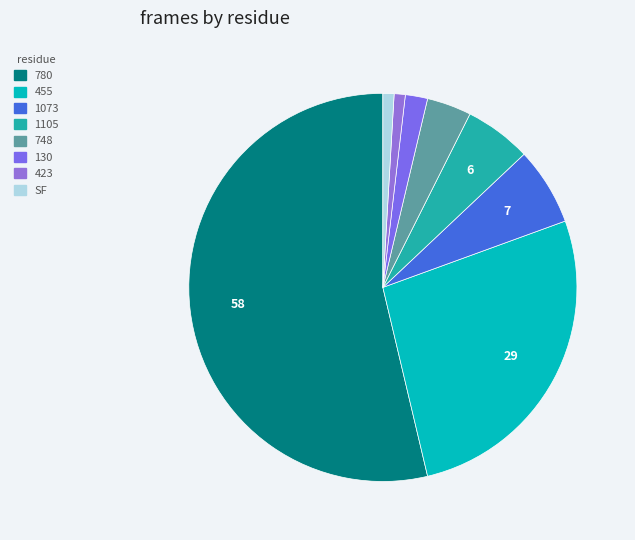

To the nearest percent, what is the difference between the largest and smallest slice percentages?

53%